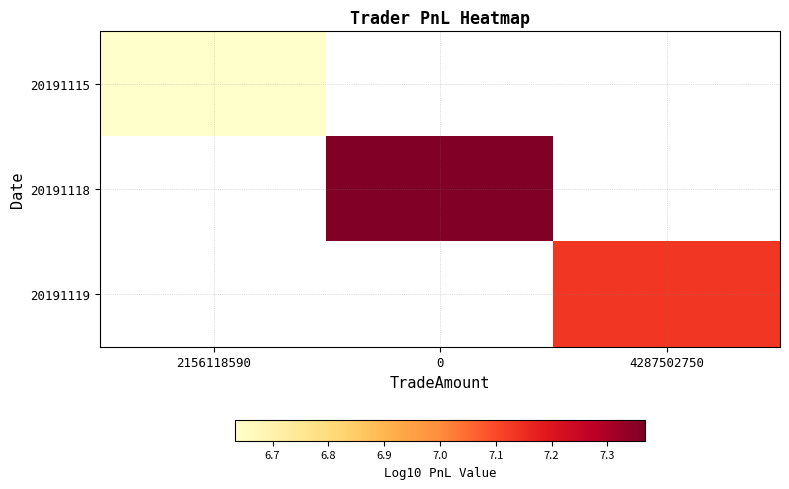

Rank the categories by 20191115 value from lowest to highest.

2156118590, 0, 4287502750